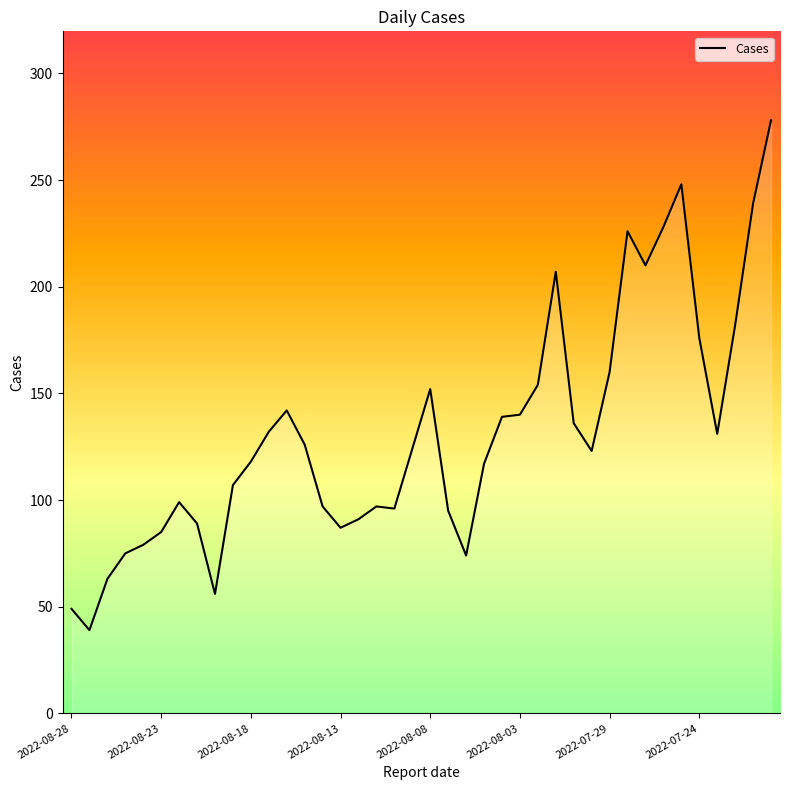

What is the difference between the maximum and minimum values?

239